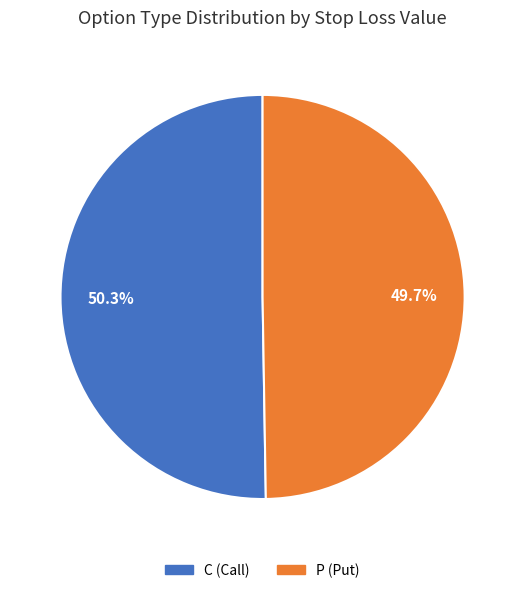

Is there a majority slice in this chart?

Yes